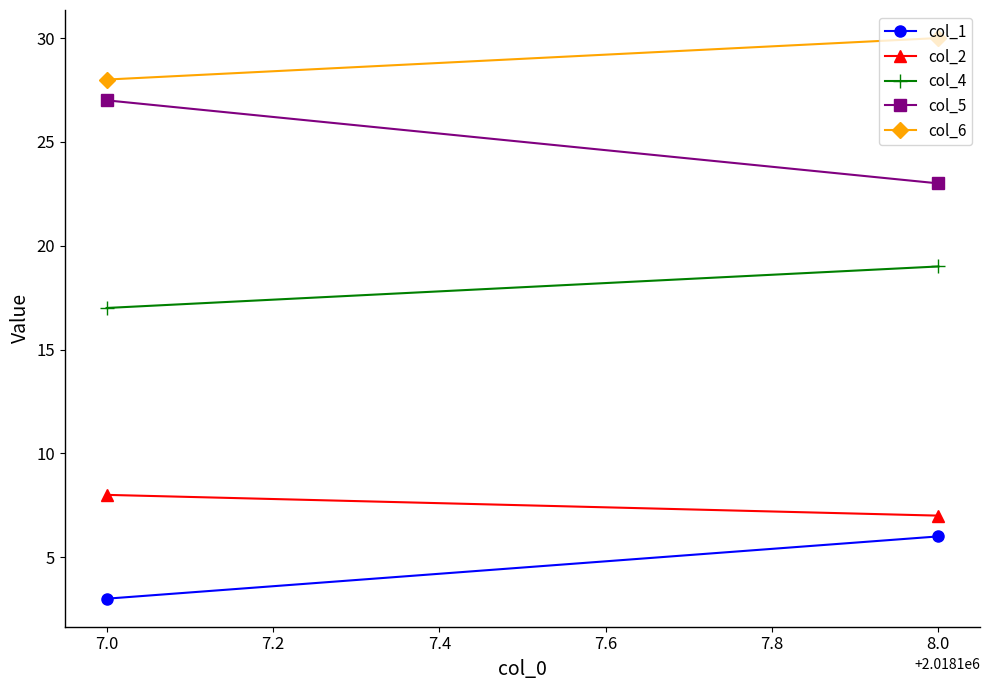

Which series changed the most between 7.0 and 8.0?

col_5